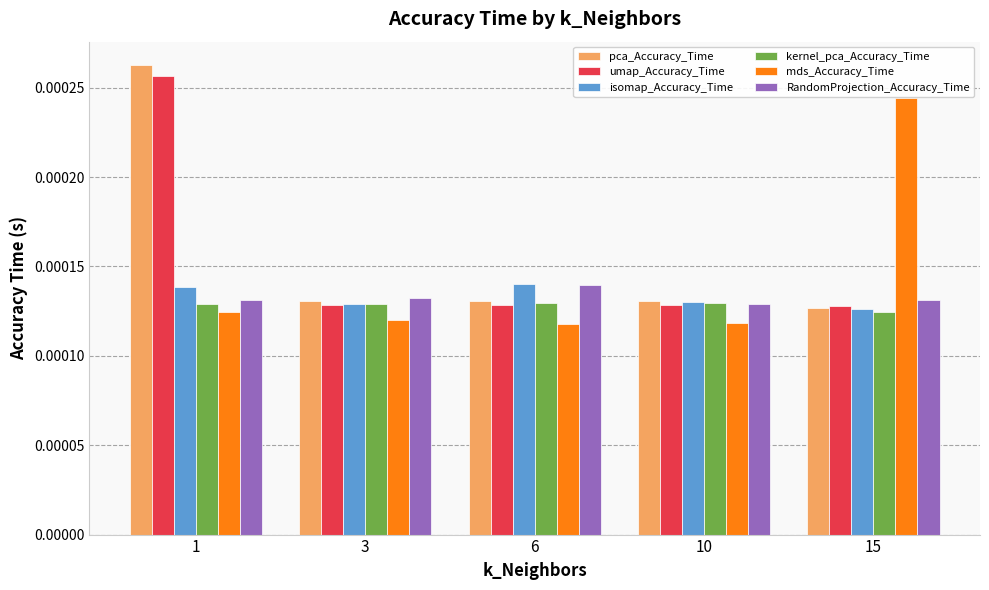

At how many categories does at least one series exceed 0?

5